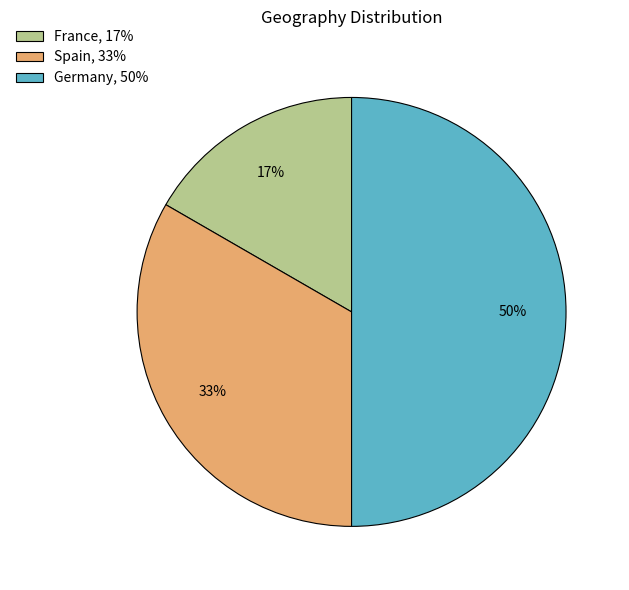

Is it true that France is 11% of the pie?

False